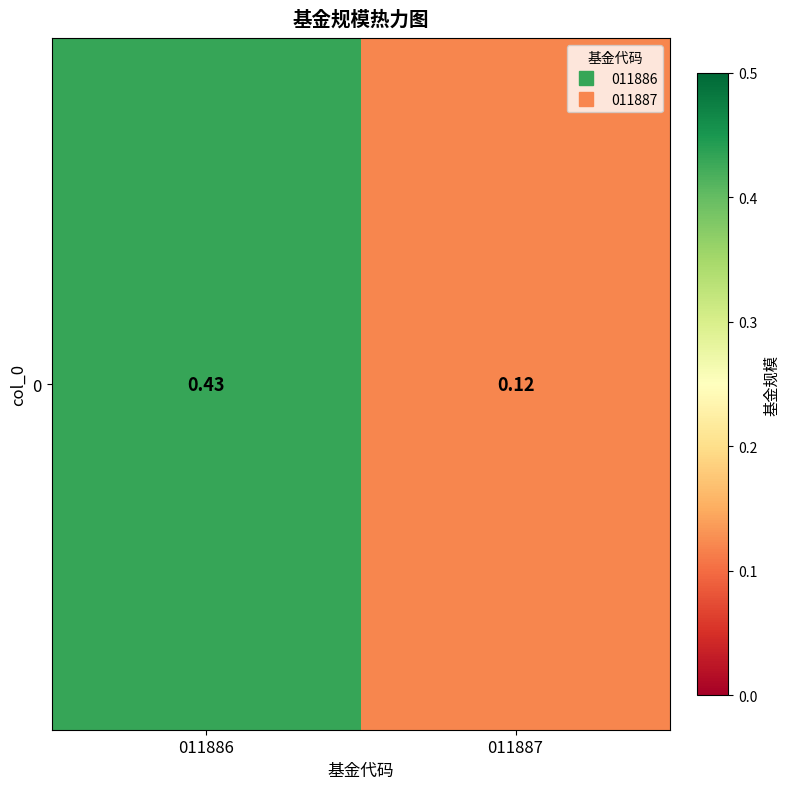

Rank the categories by value from highest to lowest.

011886, 011887